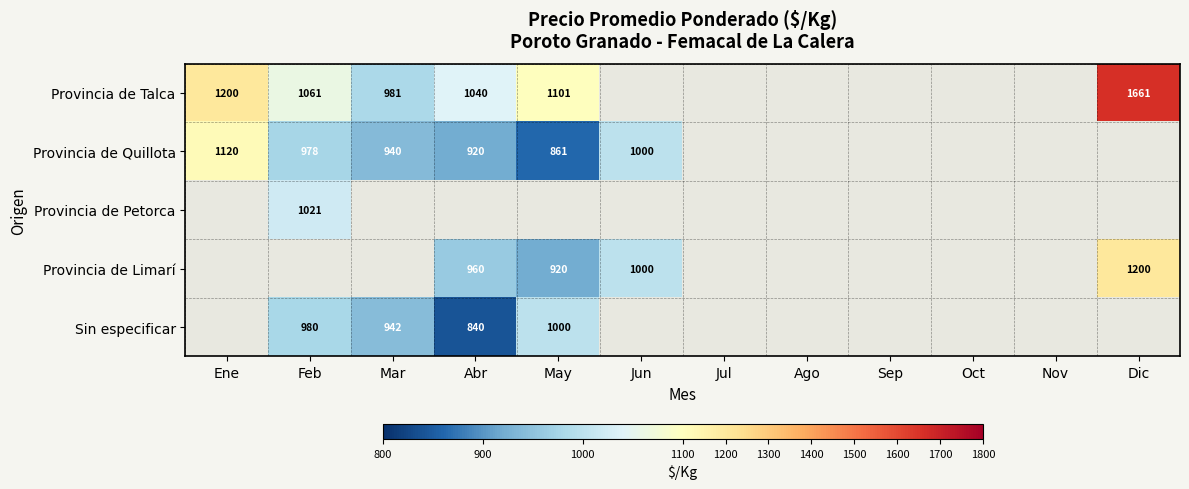

How many data points does each series have?

12